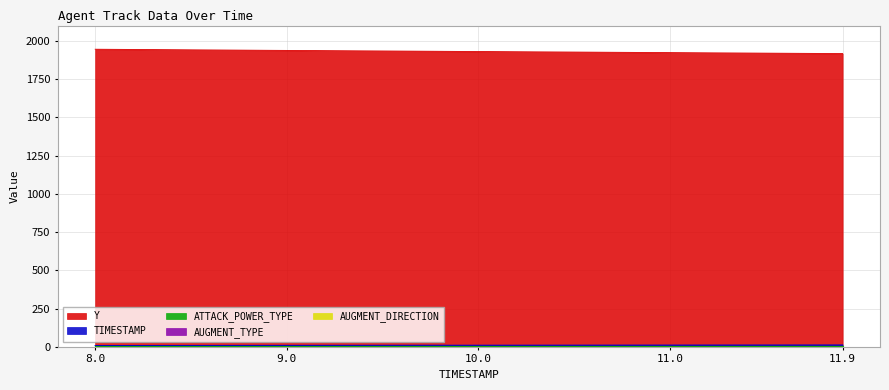

Reading left to right, list all the values displayed in this chart.

Y: 8.0=1945.3	8.1=1944.5	8.2=1943.7	8.3=1943.0	8.4=1942.2	8.5=1941.4	8.6=1940.6	8.7=1939.8	8.8=1939.0	8.9=1938.3	9.0=1937.5	9.1=1936.8	9.2=1936.0	9.3=1935.3	9.4=1934.5	9.5=1933.8	9.6=1933.1	9.7=1932.4	9.8=1931.7	9.9=1931.0	10.0=1930.2	10.1=1929.5	10.2=1928.8	10.3=1928.1	10.4=1927.4	10.5=1926.7	10.6=1926.0	10.7=1925.3	10.8=1924.6	10.9=1923.9	11.0=1923.2	11.1=1922.4	11.2=1921.7	11.3=1921.0	11.4=1920.3	11.5=1919.6	11.6=1918.9	11.7=1918.2	11.8=1917.6	11.9=1916.9
AUGMENT_TYPE: 8.0=1.0	8.1=1.0	8.2=1.0	8.3=1.0	8.4=1.0	8.5=1.0	8.6=1.0	8.7=1.0	8.8=1.0	8.9=1.0	9.0=1.0	9.1=1.0	9.2=1.0	9.3=1.0	9.4=1.0	9.5=1.0	9.6=1.0	9.7=1.0	9.8=1.0	9.9=1.0	10.0=1.0	10.1=1.0	10.2=1.0	10.3=1.0	10.4=1.0	10.5=1.0	10.6=1.0	10.7=1.0	10.8=1.0	10.9=1.0	11.0=1.0	11.1=1.0	11.2=1.0	11.3=1.0	11.4=1.0	11.5=1.0	11.6=1.0	11.7=1.0	11.8=1.0	11.9=1.0
AUGMENT_DIRECTION: 8.0=1.0	8.1=1.0	8.2=1.0	8.3=1.0	8.4=1.0	8.5=1.0	8.6=1.0	8.7=1.0	8.8=1.0	8.9=1.0	9.0=1.0	9.1=1.0	9.2=1.0	9.3=1.0	9.4=1.0	9.5=1.0	9.6=1.0	9.7=1.0	9.8=1.0	9.9=1.0	10.0=1.0	10.1=1.0	10.2=1.0	10.3=1.0	10.4=1.0	10.5=1.0	10.6=1.0	10.7=1.0	10.8=1.0	10.9=1.0	11.0=1.0	11.1=1.0	11.2=1.0	11.3=1.0	11.4=1.0	11.5=1.0	11.6=1.0	11.7=1.0	11.8=1.0	11.9=1.0
ATTACK_POWER_TYPE: 8.0=4.0	8.1=4.0	8.2=4.0	8.3=4.0	8.4=4.0	8.5=4.0	8.6=4.0	8.7=4.0	8.8=4.0	8.9=4.0	9.0=4.0	9.1=4.0	9.2=4.0	9.3=4.0	9.4=4.0	9.5=4.0	9.6=4.0	9.7=4.0	9.8=4.0	9.9=4.0	10.0=4.0	10.1=4.0	10.2=4.0	10.3=4.0	10.4=4.0	10.5=4.0	10.6=4.0	10.7=4.0	10.8=4.0	10.9=4.0	11.0=4.0	11.1=4.0	11.2=4.0	11.3=4.0	11.4=4.0	11.5=4.0	11.6=4.0	11.7=4.0	11.8=4.0	11.9=4.0
TIMESTAMP: 8.0=8.0	8.1=8.1	8.2=8.2	8.3=8.3	8.4=8.4	8.5=8.5	8.6=8.6	8.7=8.7	8.8=8.8	8.9=8.9	9.0=9.0	9.1=9.1	9.2=9.2	9.3=9.3	9.4=9.4	9.5=9.5	9.6=9.6	9.7=9.7	9.8=9.8	9.9=9.9	10.0=10.0	10.1=10.1	10.2=10.2	10.3=10.3	10.4=10.4	10.5=10.5	10.6=10.6	10.7=10.7	10.8=10.8	10.9=10.9	11.0=11.0	11.1=11.1	11.2=11.2	11.3=11.3	11.4=11.4	11.5=11.5	11.6=11.6	11.7=11.7	11.8=11.8	11.9=11.9